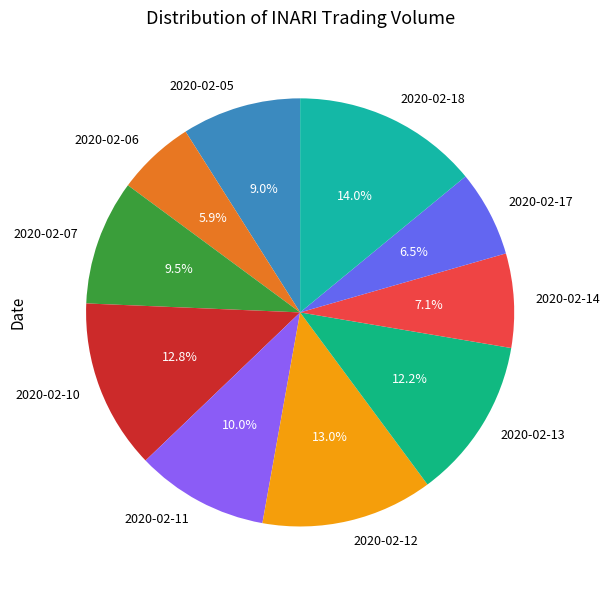

True or false: 2020-02-05 accounts for 9% of the total.

True